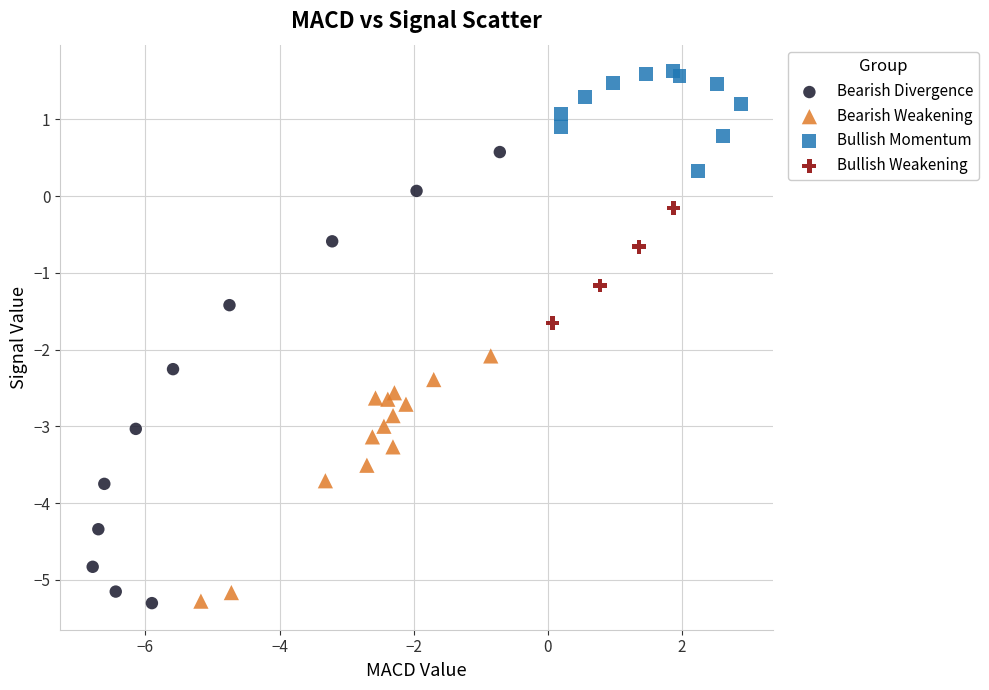

Which series reaches the maximum Y coordinate?

Bullish Momentum